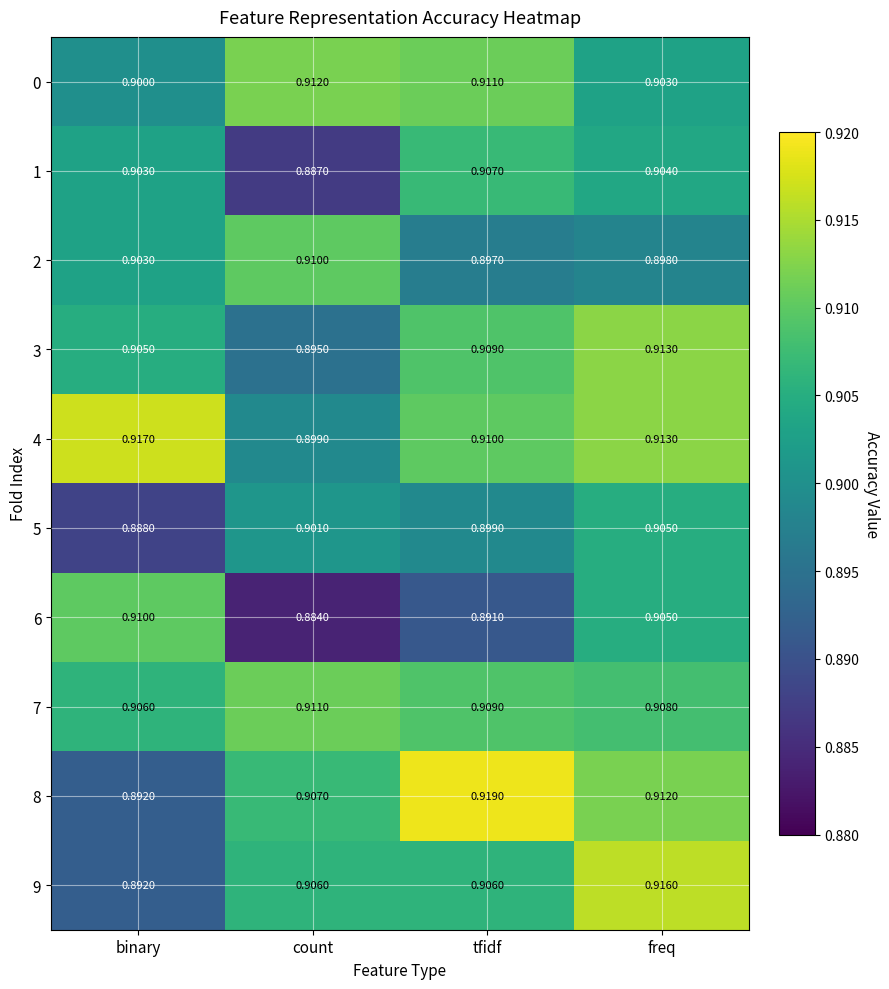

How many categories are shown in the chart?

4